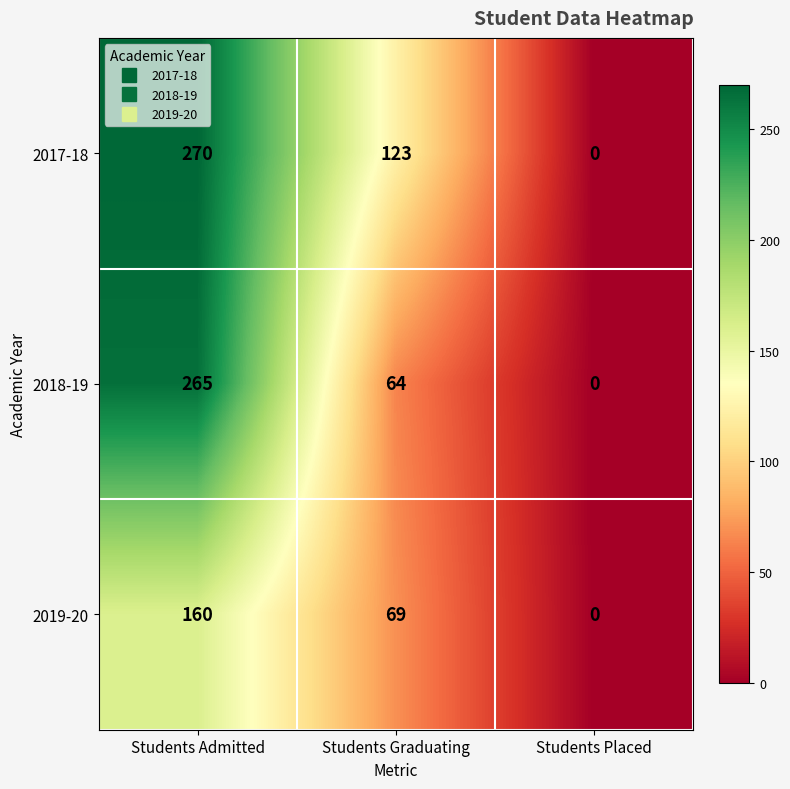

What is the total value across all series at Students Admitted?

695